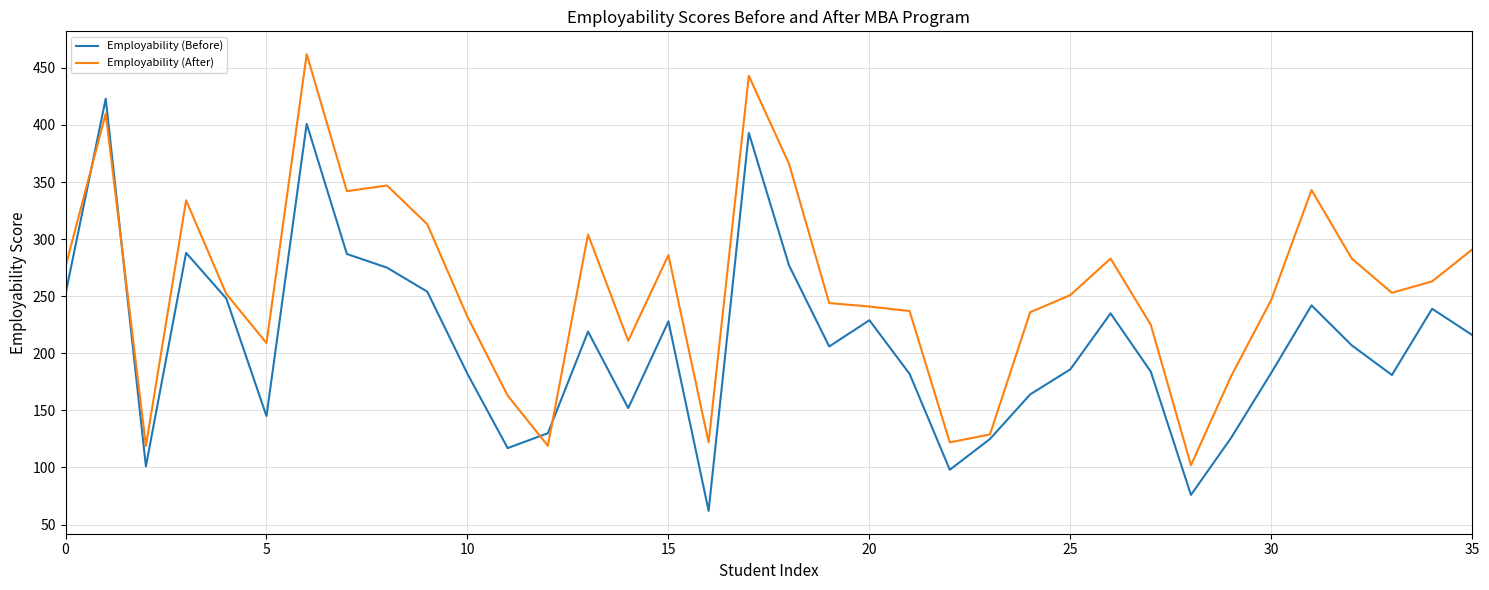

Rank the series by their maximum value, from lowest to highest.

Employability (Before), Employability (After)